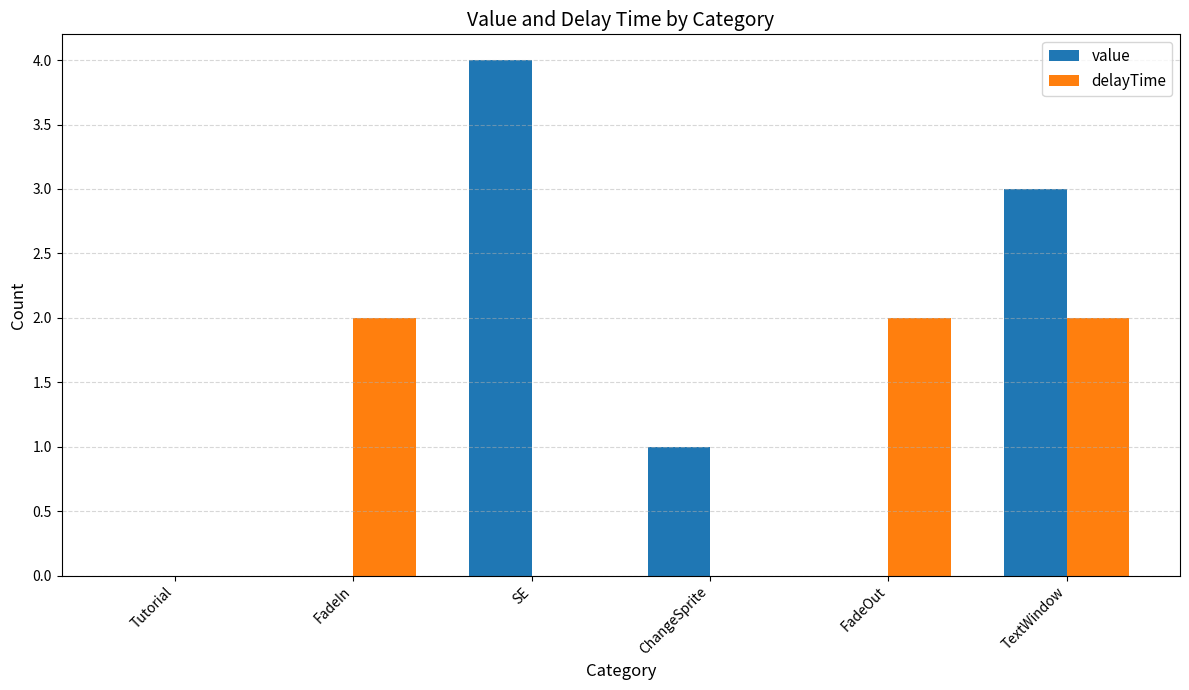

The delayTime series shows 1 at ChangeSprite. True or false?

False